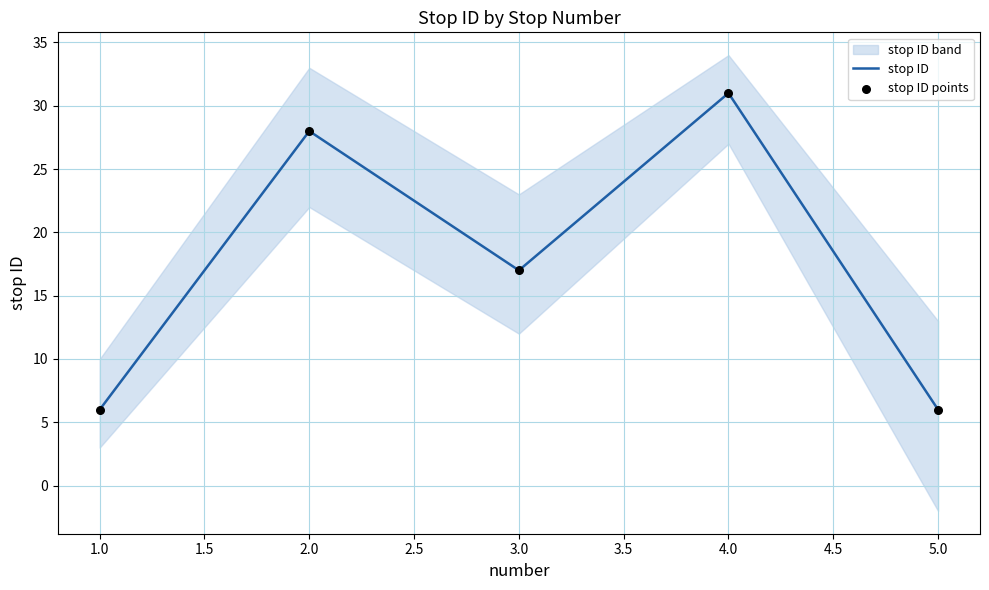

Which series has the widest spread of Y values?

stop ID